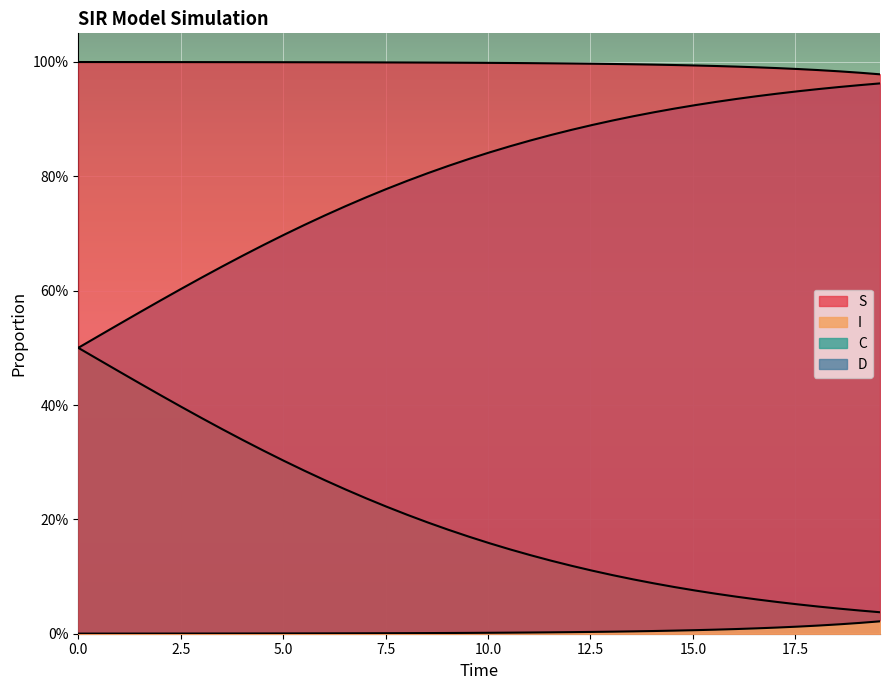

Does the chart display data point markers on the line(s)?

No